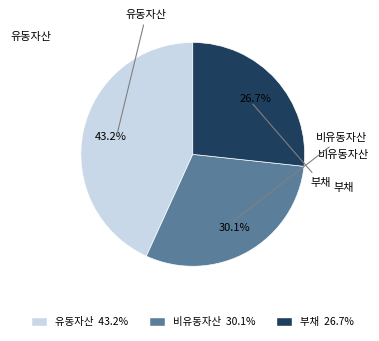

Is there a majority slice in this chart?

No